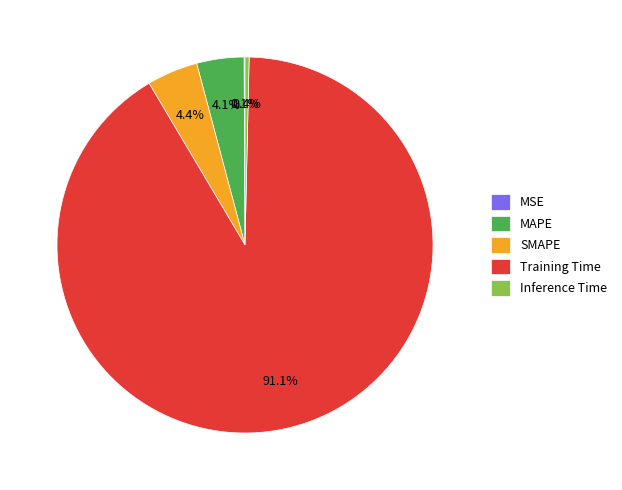

Is there any slice that represents more than half of the pie?

Yes